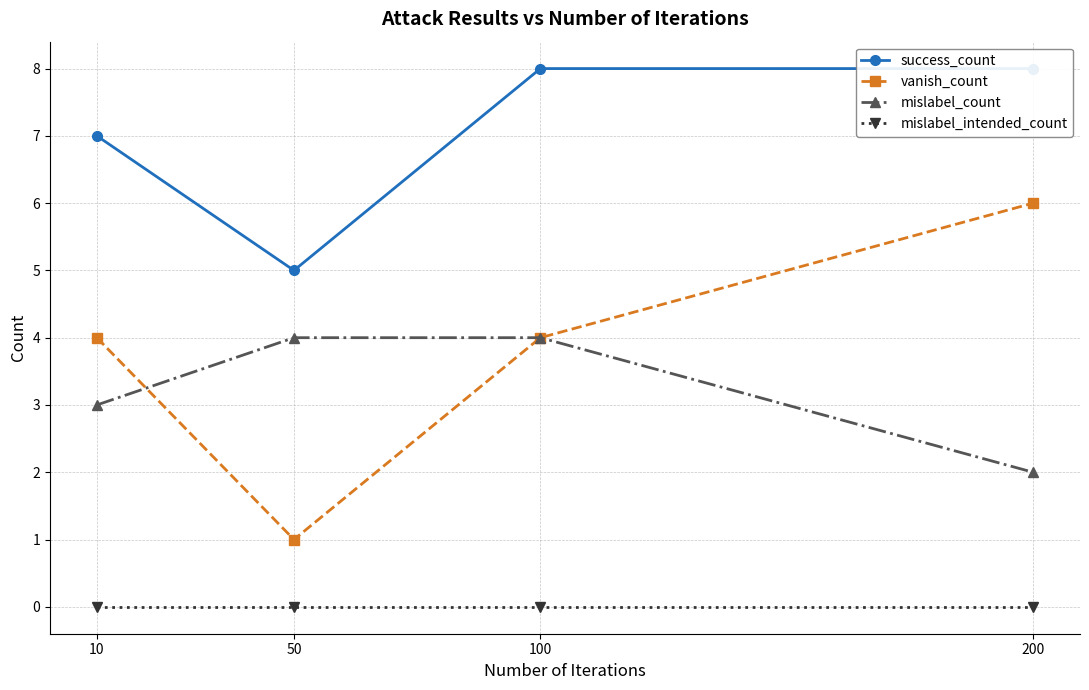

Reading left to right, list all the values displayed in this chart.

success_count: 7	5	8	8
vanish_count: 4	1	4	6
mislabel_count: 3	4	4	2
mislabel_intended_count: 0	0	0	0